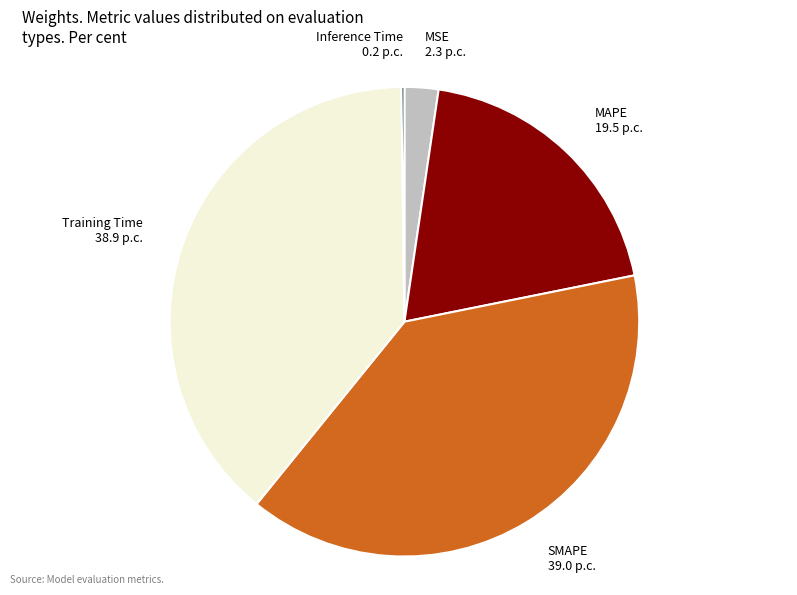

True or false: SMAPE accounts for 31% of the total.

False